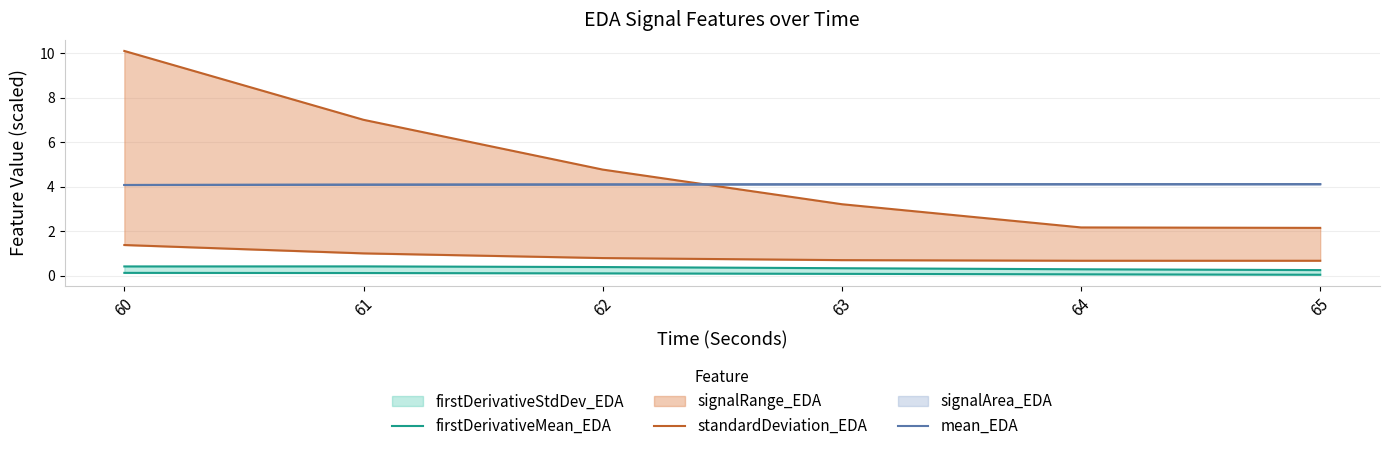

What is the total value across all series at 65?

4.8